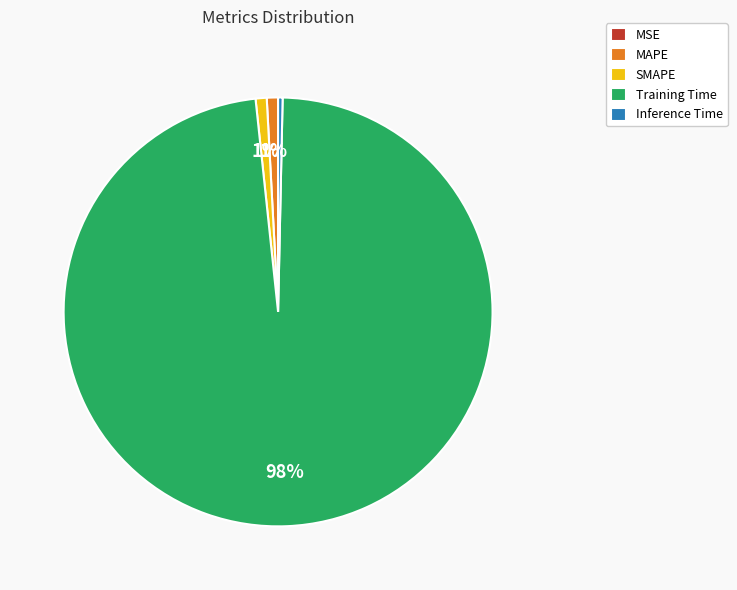

Which category has the biggest portion of the pie?

Training Time